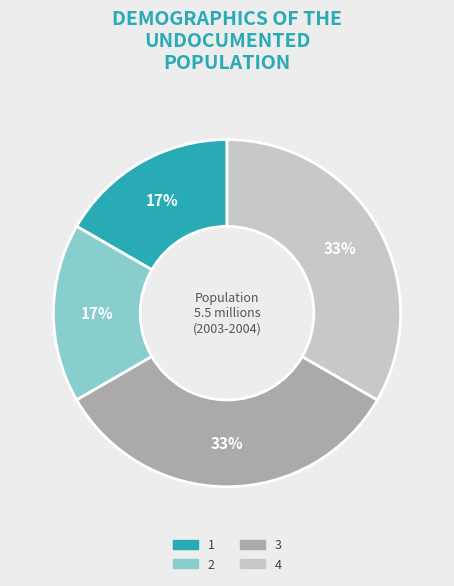

What percentage is the 1 slice, to the nearest percent?

17%